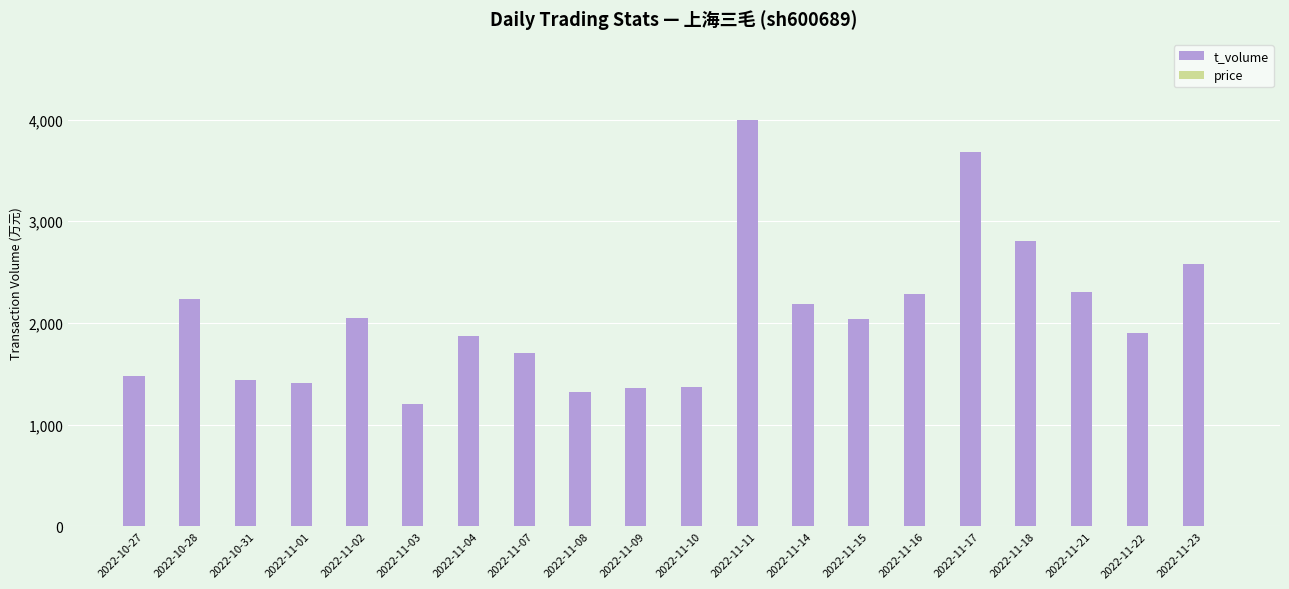

Between 2022-11-10 and 2022-11-21, which series saw the biggest shift?

t_volume